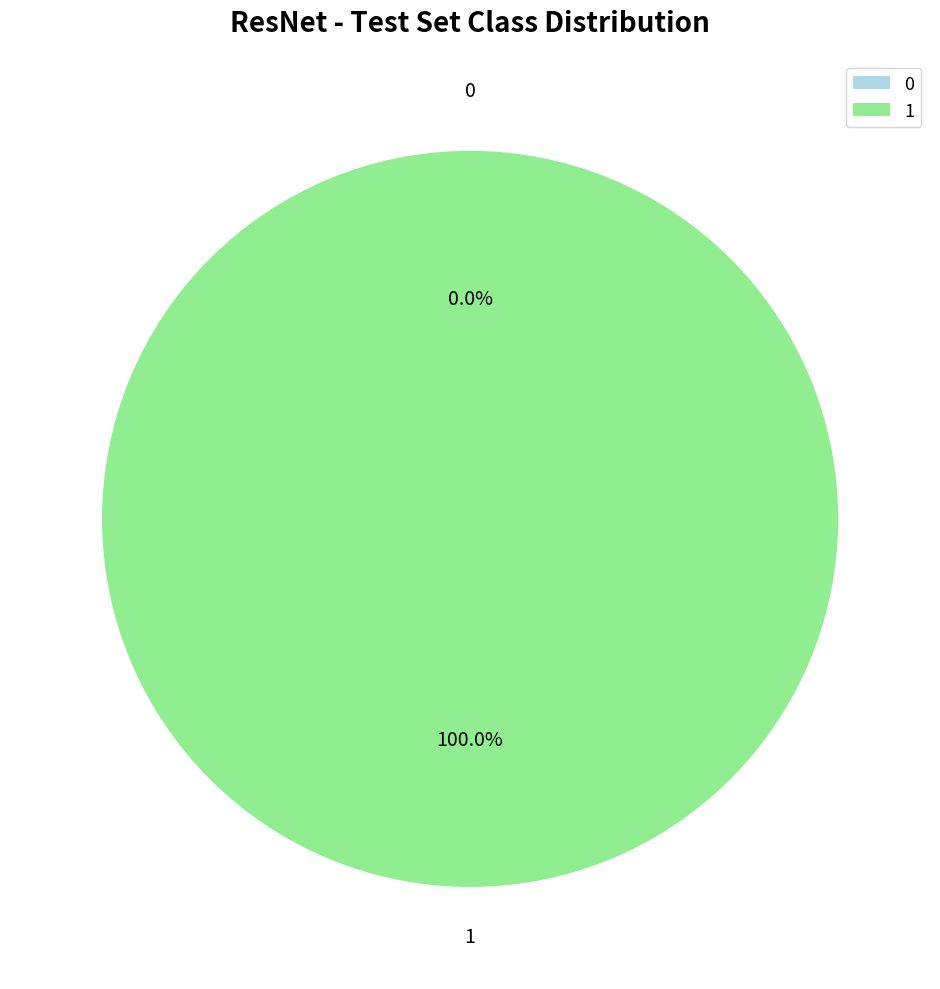

Which has a higher value, 1 or 0?

1